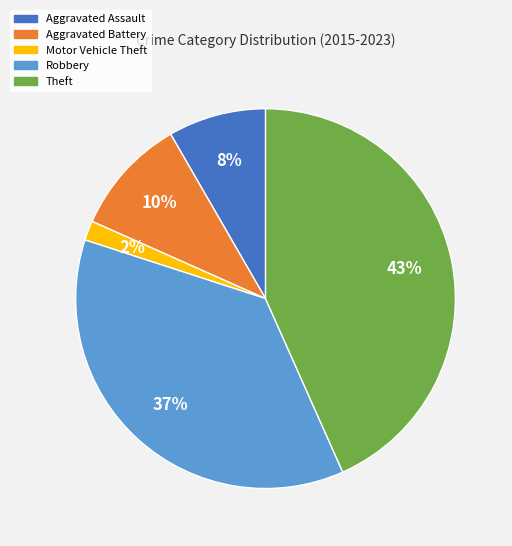

Is there a majority slice in this chart?

No